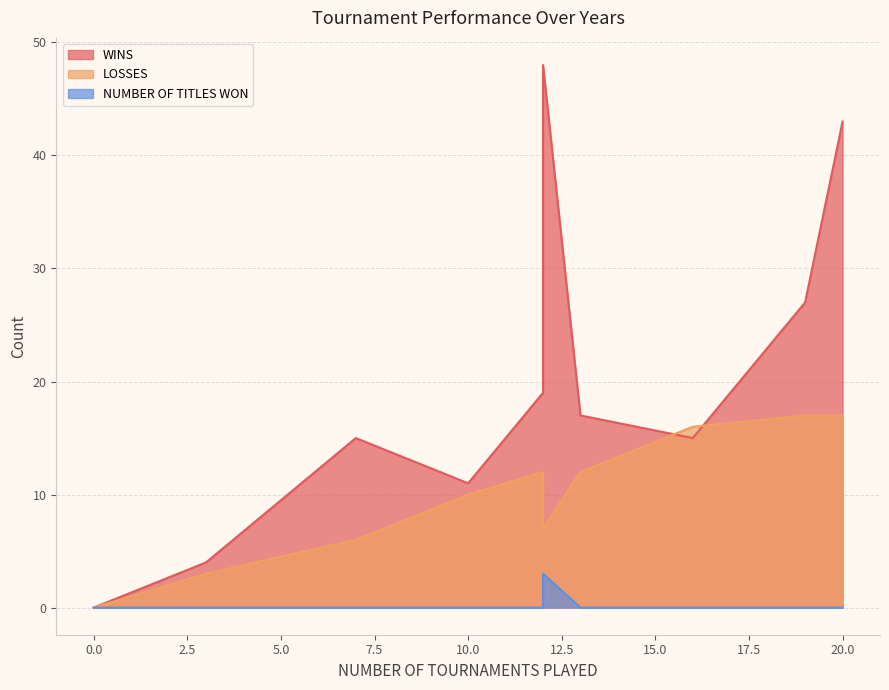

The value of NUMBER OF TITLES WON at 2021 is 2. True or false?

False